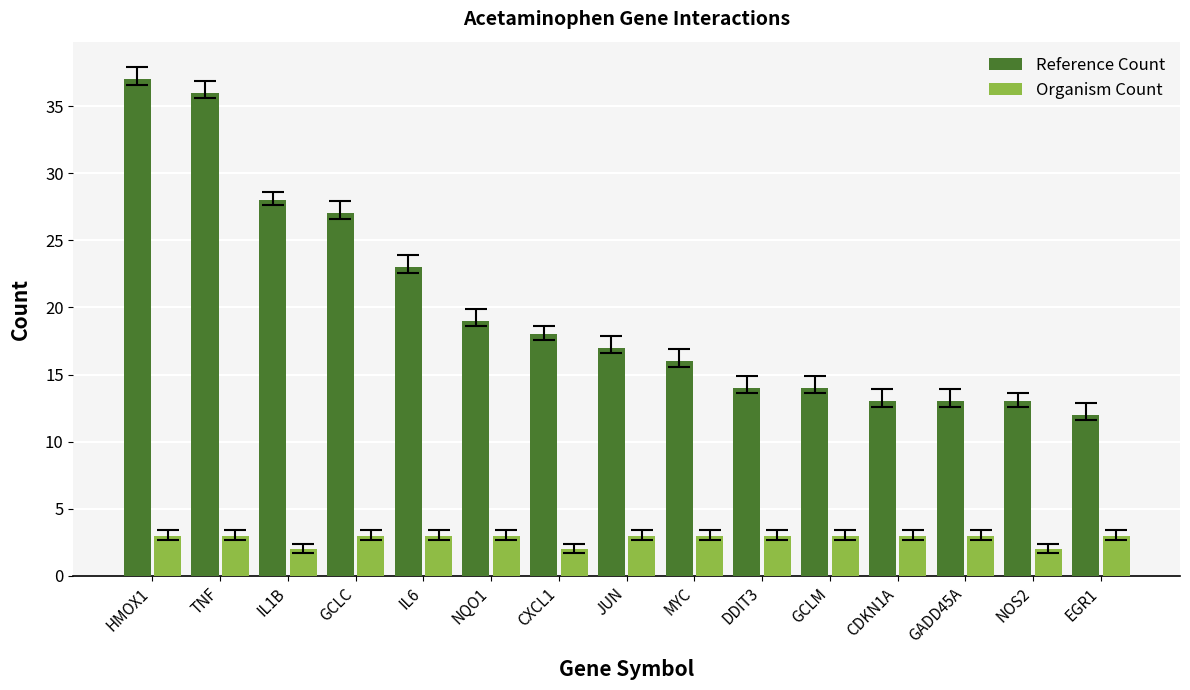

Between NQO1 and CDKN1A, which series saw the biggest shift?

Reference Count